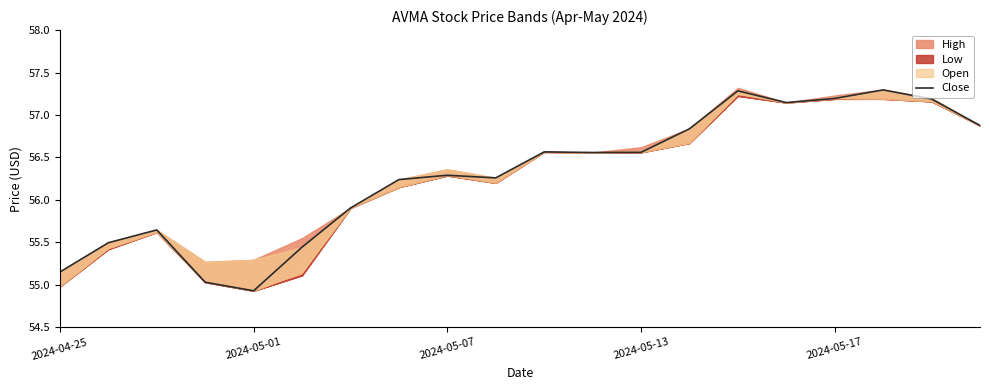

What is the ratio of the value at 9 to the value at 14?

1.0